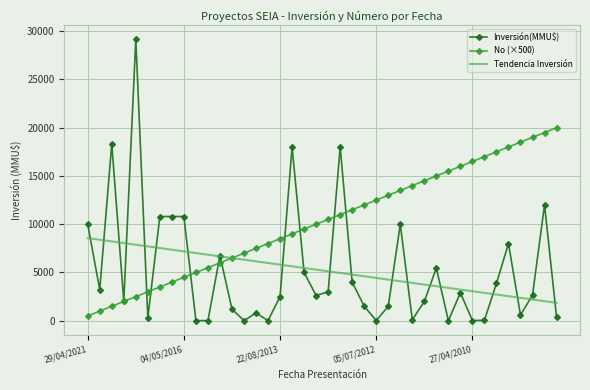

How many distinct data groups are displayed?

3